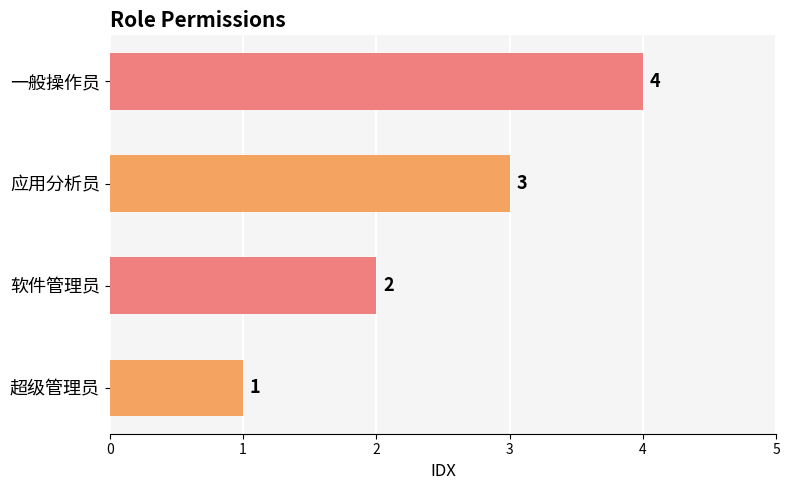

What is the difference between the maximum and minimum values?

3